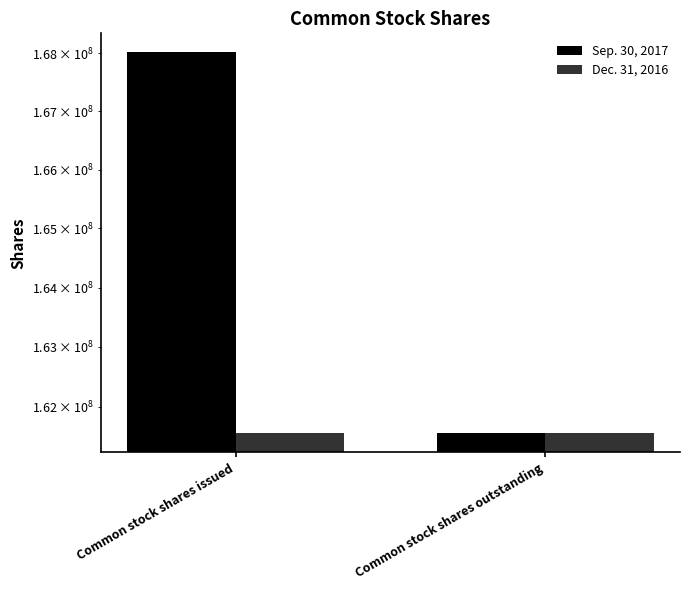

Is the value of Sep. 30, 2017 at Common stock shares outstanding greater than the value of Dec. 31, 2016 at Common stock shares issued?

No